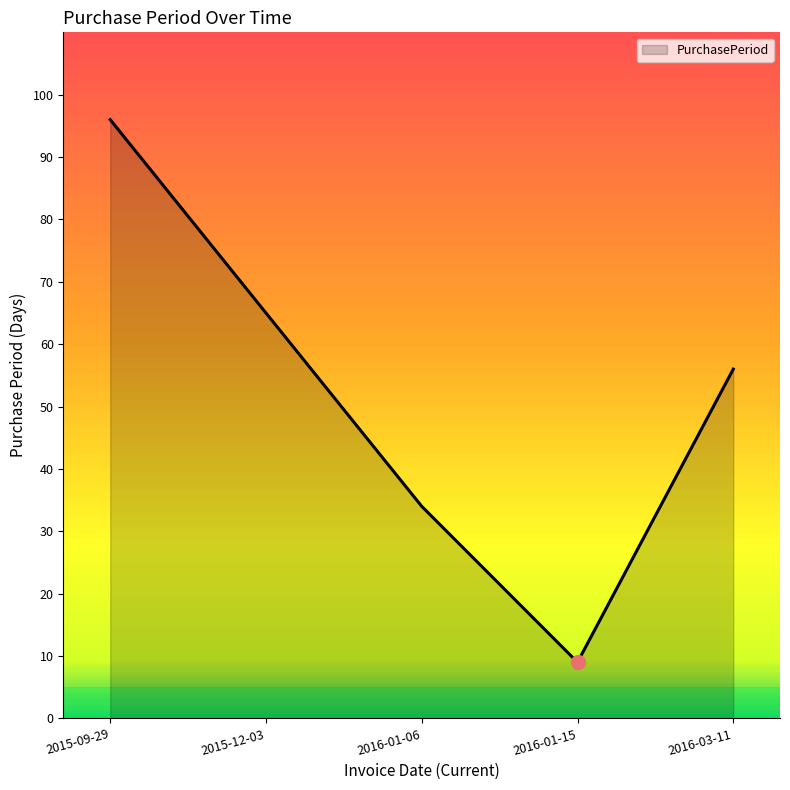

How many lines are shown in the chart?

1